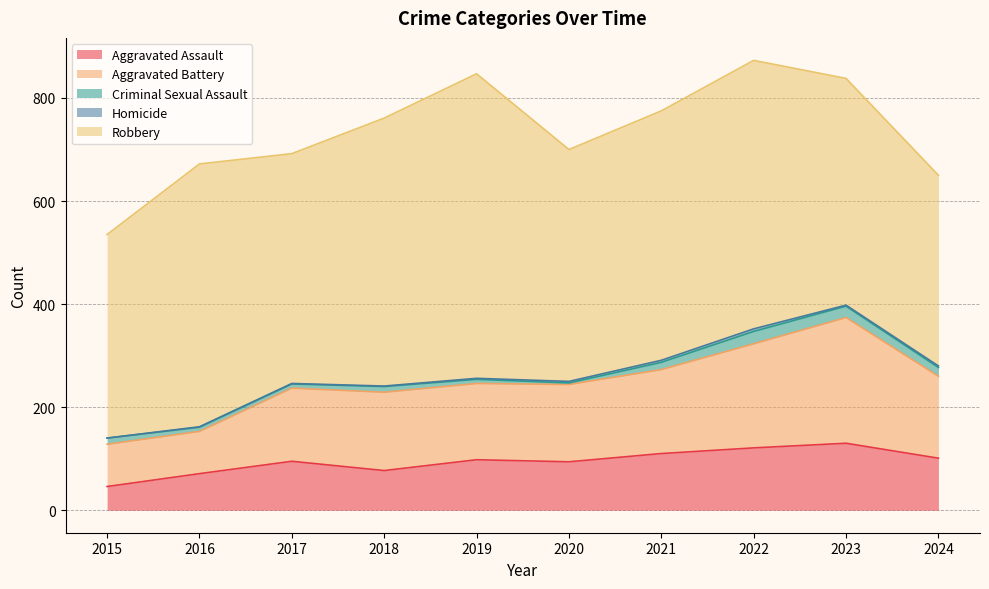

Reading left to right, what are all the values shown in this chart?

Aggravated Assault: 2015=46	2016=71	2017=95	2018=77	2019=98	2020=94	2021=110	2022=121	2023=130	2024=101
Aggravated Battery: 2015=82	2016=82	2017=142	2018=152	2019=148	2020=150	2021=163	2022=202	2023=244	2024=159
Criminal Sexual Assault: 2015=12	2016=8	2017=8	2018=11	2019=8	2020=3	2021=14	2022=24	2023=22	2024=17
Homicide: 2015=0	2016=1	2017=1	2018=1	2019=2	2020=3	2021=4	2022=5	2023=2	2024=3
Robbery: 2015=395	2016=510	2017=446	2018=520	2019=591	2020=450	2021=484	2022=521	2023=440	2024=370